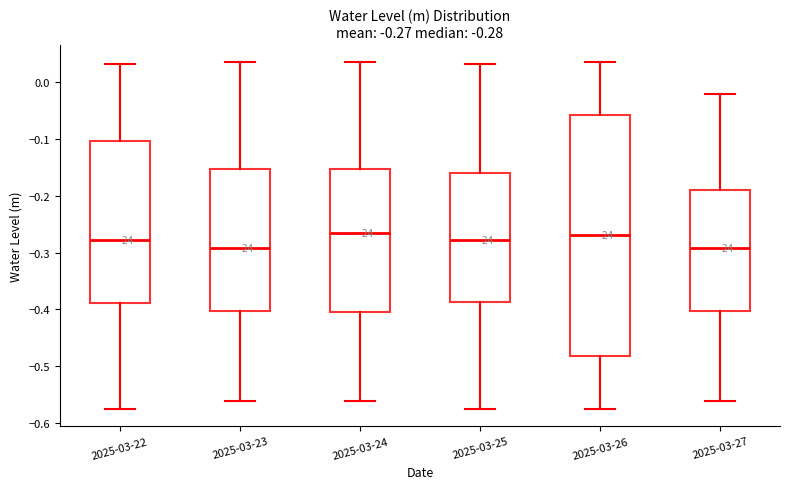

Comparing the boxes themselves (not the whiskers), which one is the tallest?

2025-03-26